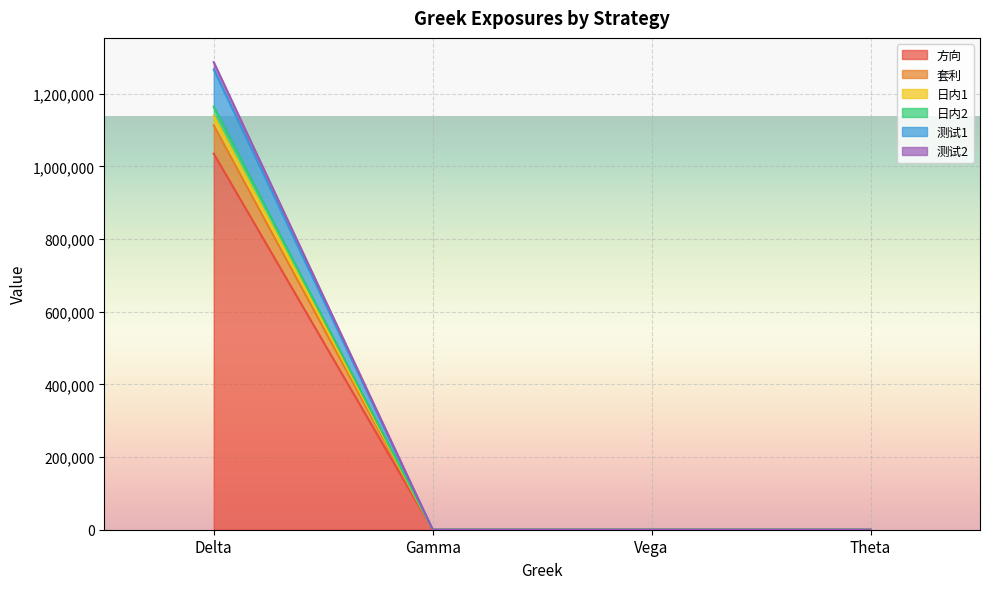

At which category is the sum across all series the highest?

Delta